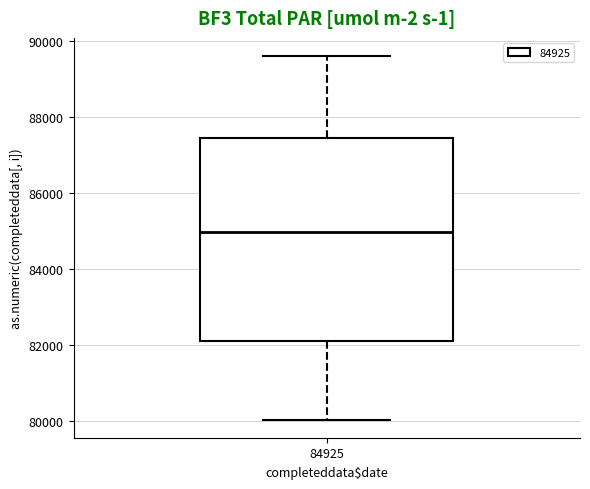

Read this box plot against the y-axis: the position of the median line, the range covered by the box, and the ends of both whiskers. The values are not printed on the chart, so give them approximately, as read against the axis.

median 85000, box 82200 to 87400, whiskers 80000 to 89600